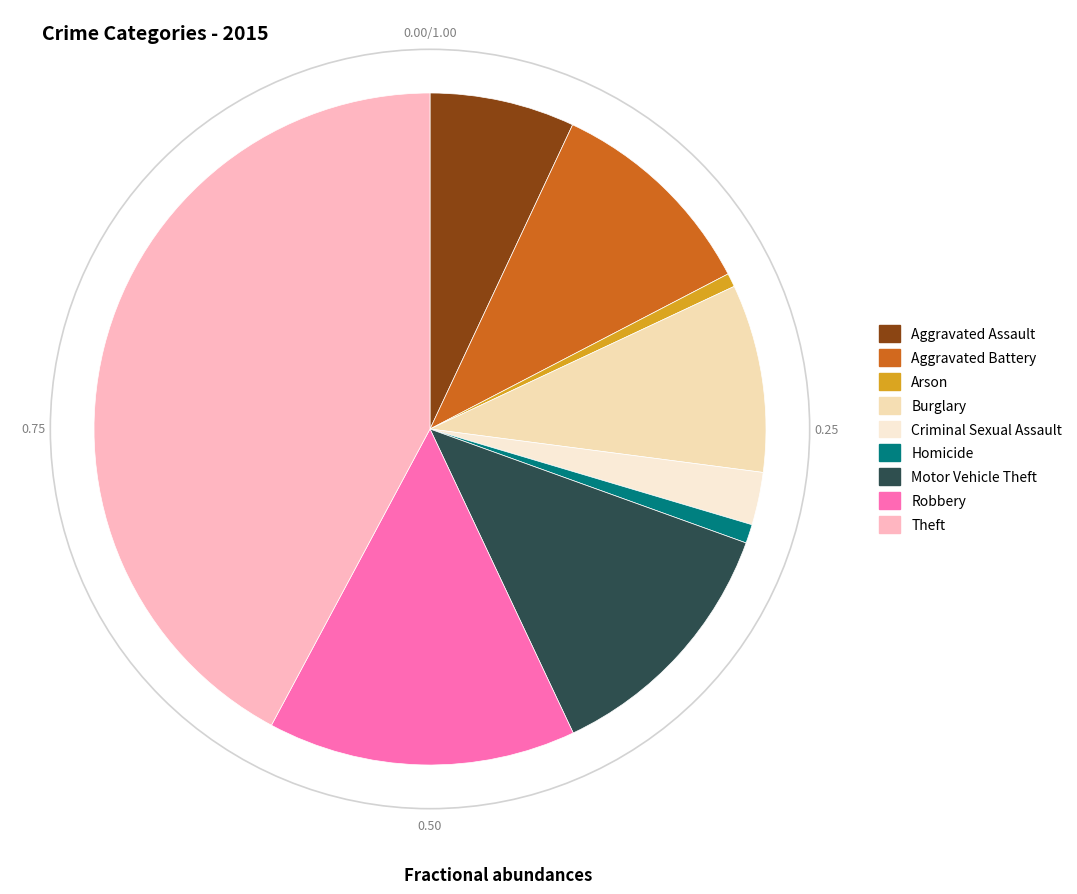

How many slices are in this pie chart?

9